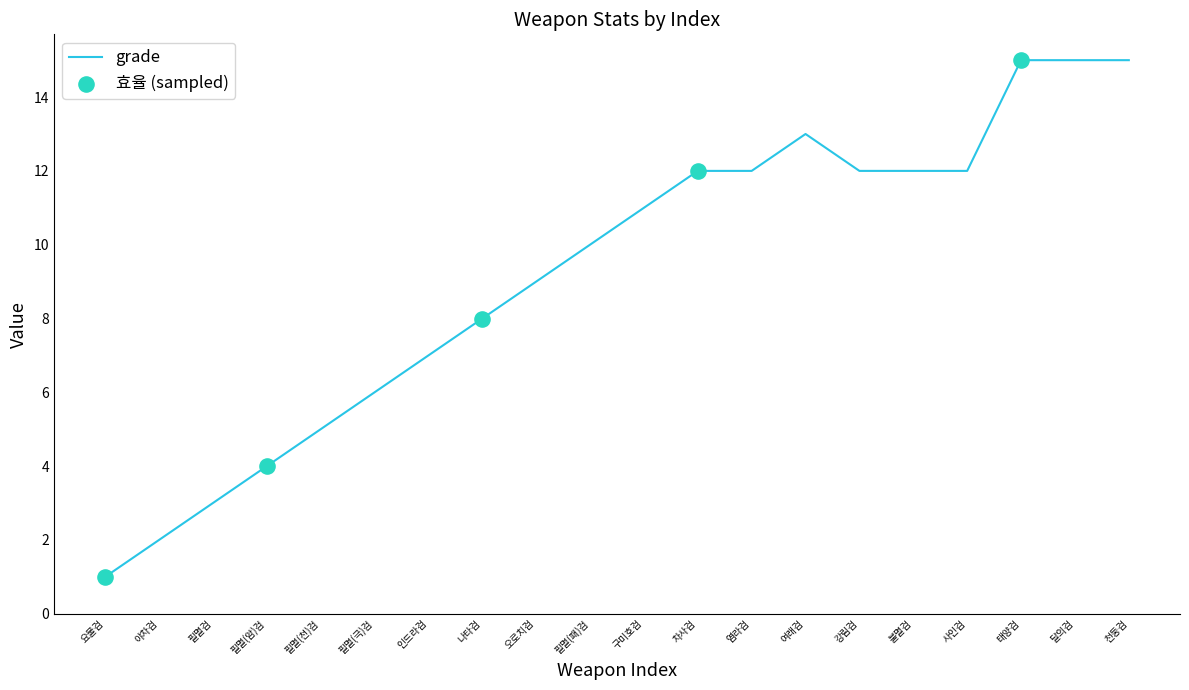

What is the ratio of the value at 강림검 to the value at 필멸(극)검?

2.0